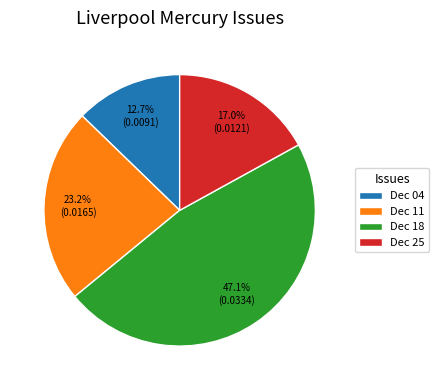

Does any single category account for the majority?

No